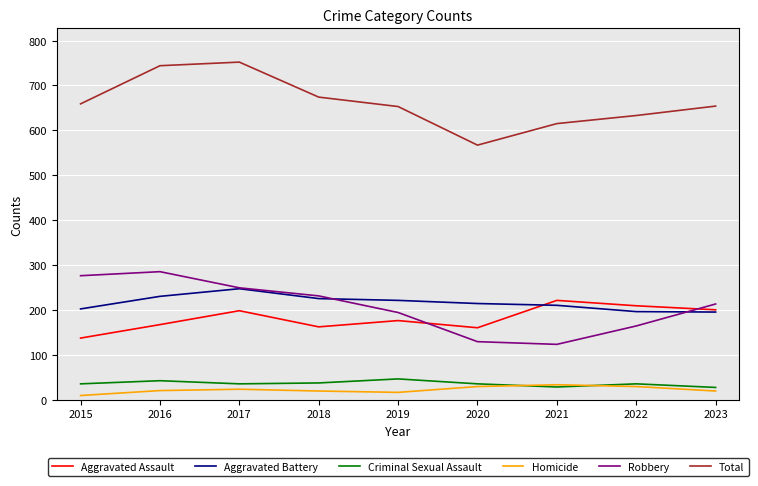

What are all the series names shown in the legend?

Aggravated Assault, Aggravated Battery, Criminal Sexual Assault, Homicide, Robbery, Total